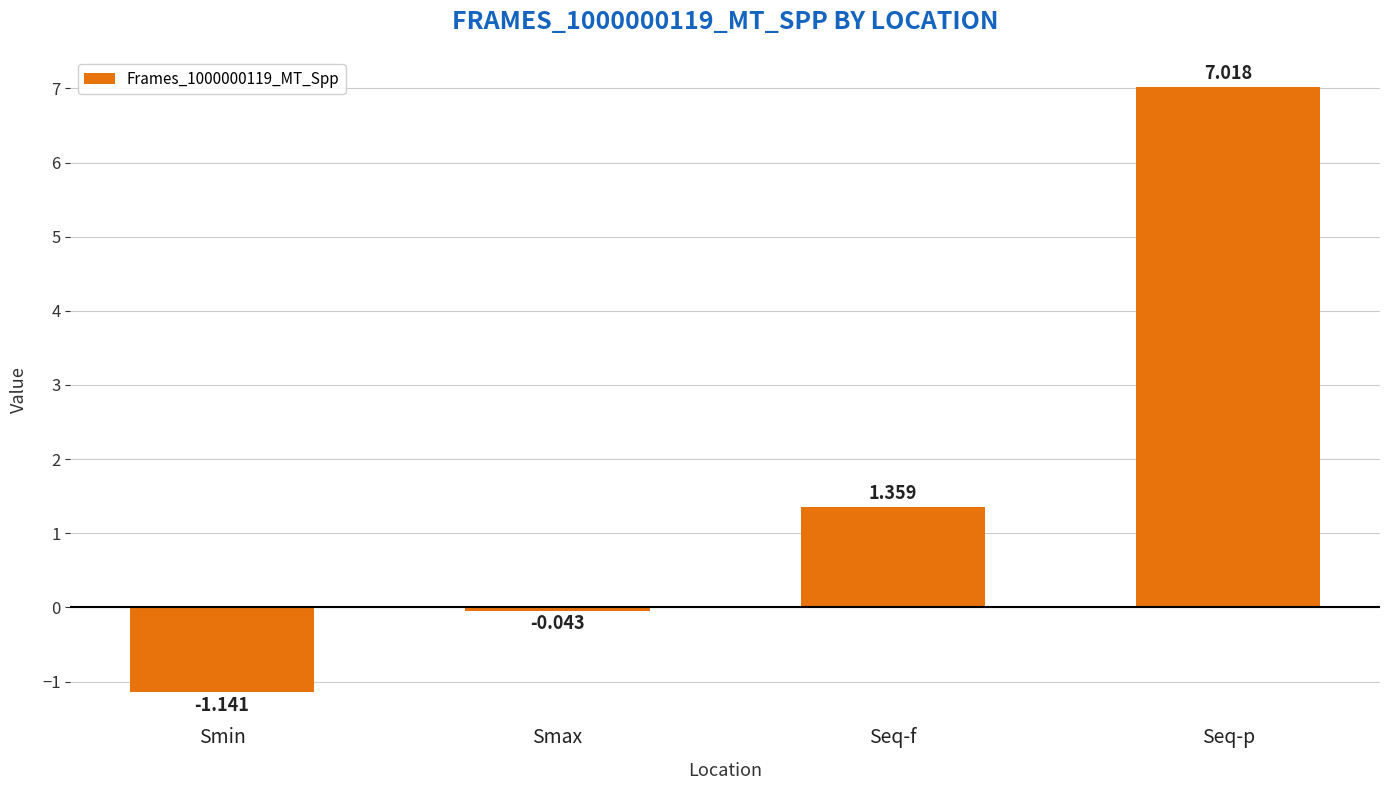

Where is the data nearest to the value 2?

Seq-f